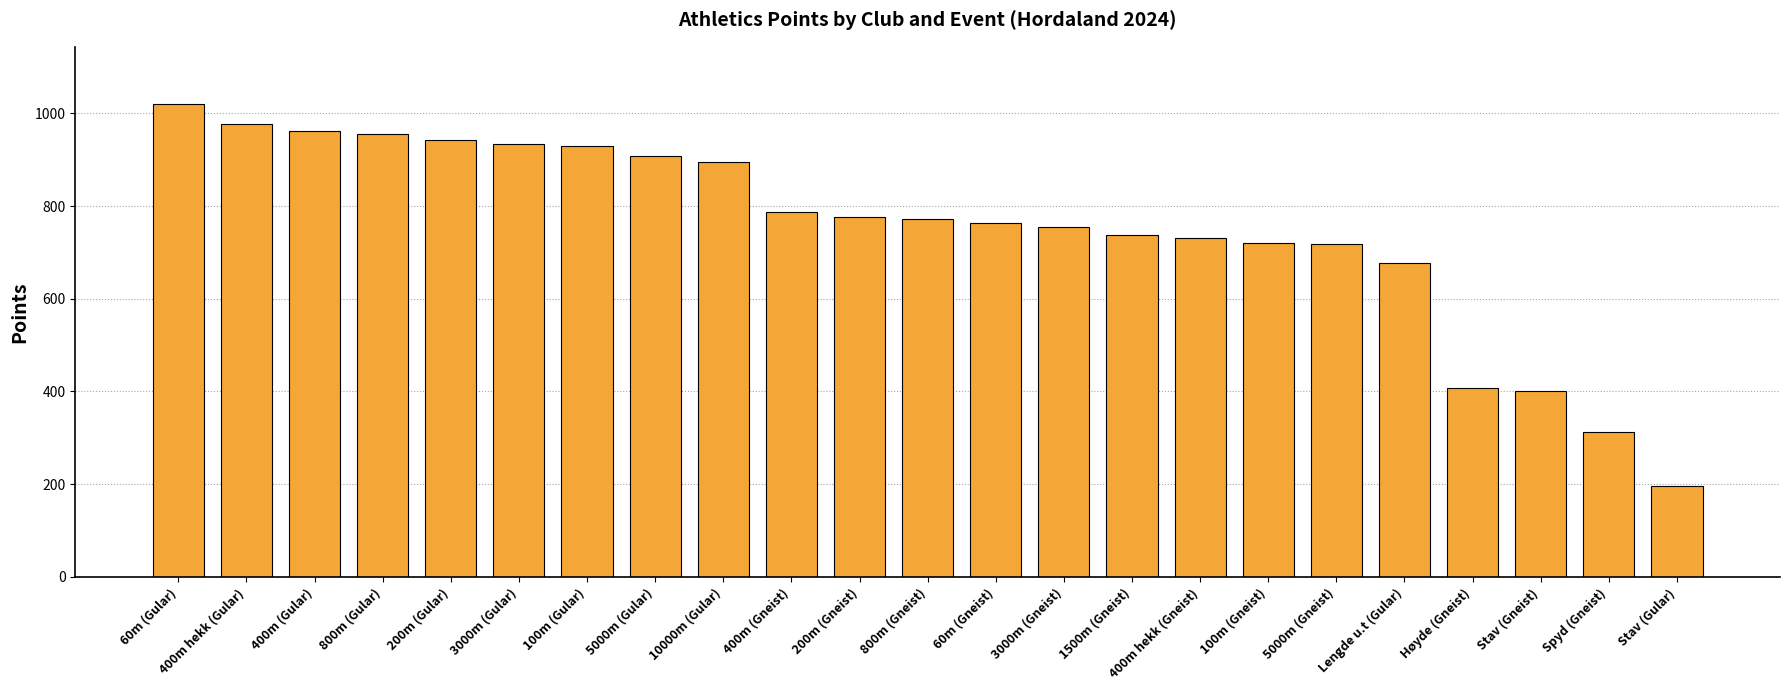

Between 800m (Gular) and 60m (Gneist), which is larger?

800m (Gular)